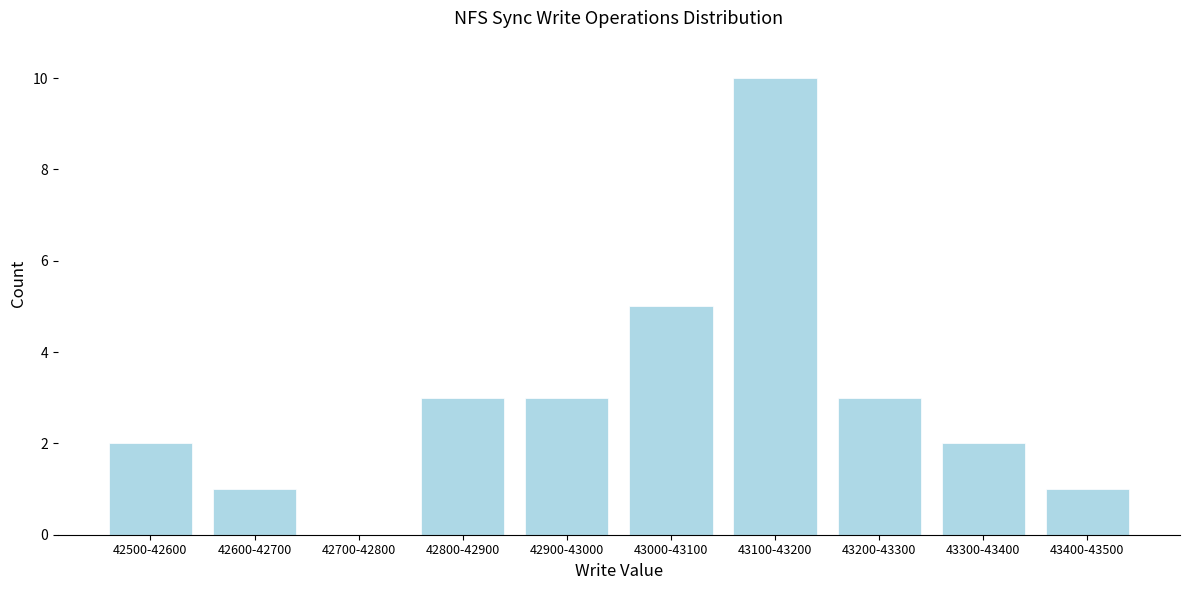

Reading left to right, extract all data points from this chart.

42500-42600=2	42600-42700=1	42700-42800=0	42800-42900=3	42900-43000=3	43000-43100=5	43100-43200=10	43200-43300=3	43300-43400=2	43400-43500=1